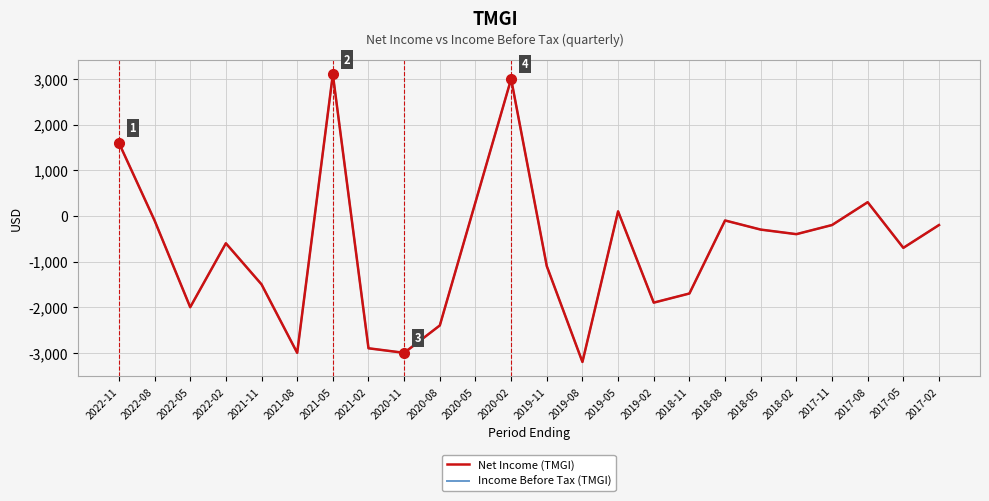

Is this an area chart (filled region under the line)?

No